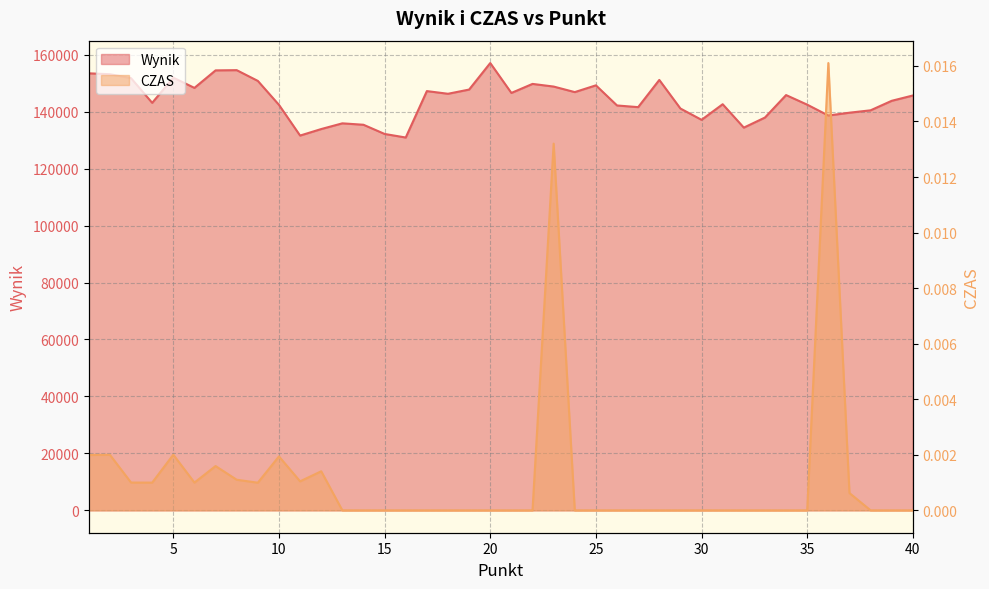

In CZAS, how many points are higher than both neighbors (excluding endpoints)?

7